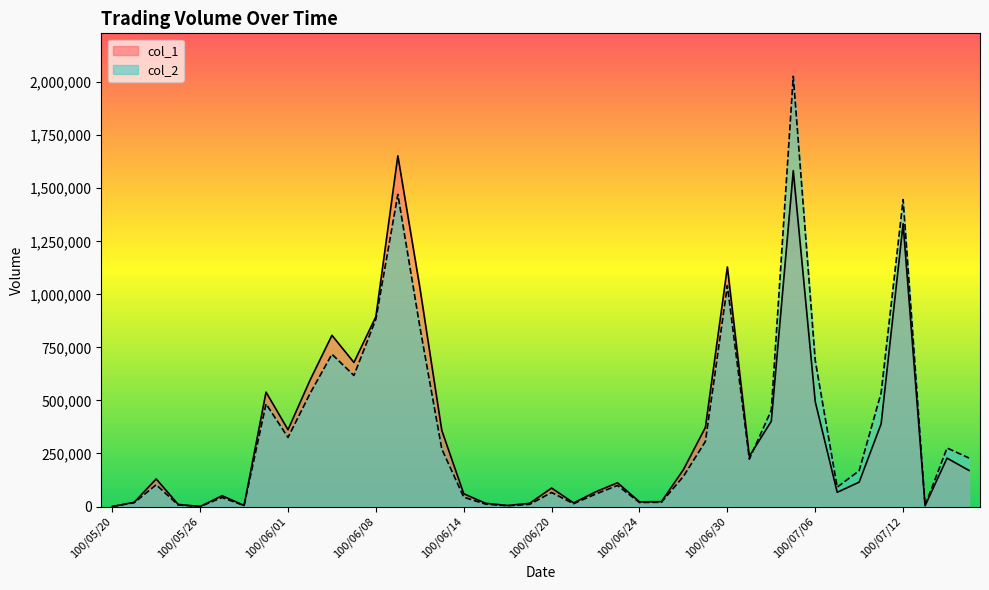

How many data points in col_1 are above 170000?

19